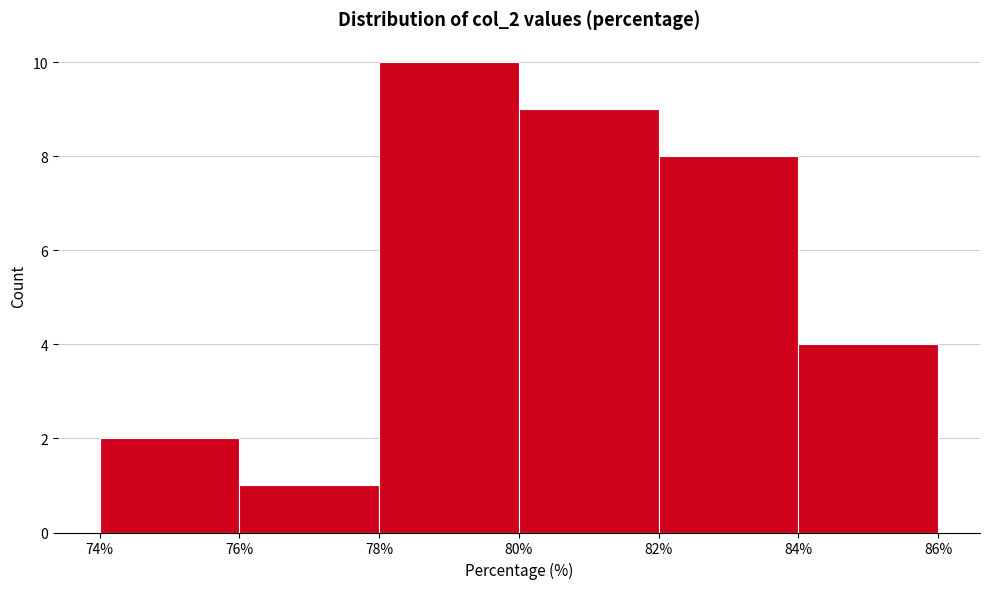

How tall is the bar that spans 80% to 82% on the x-axis? The values are not printed on the chart, so give them approximately, as read against the axis.

9